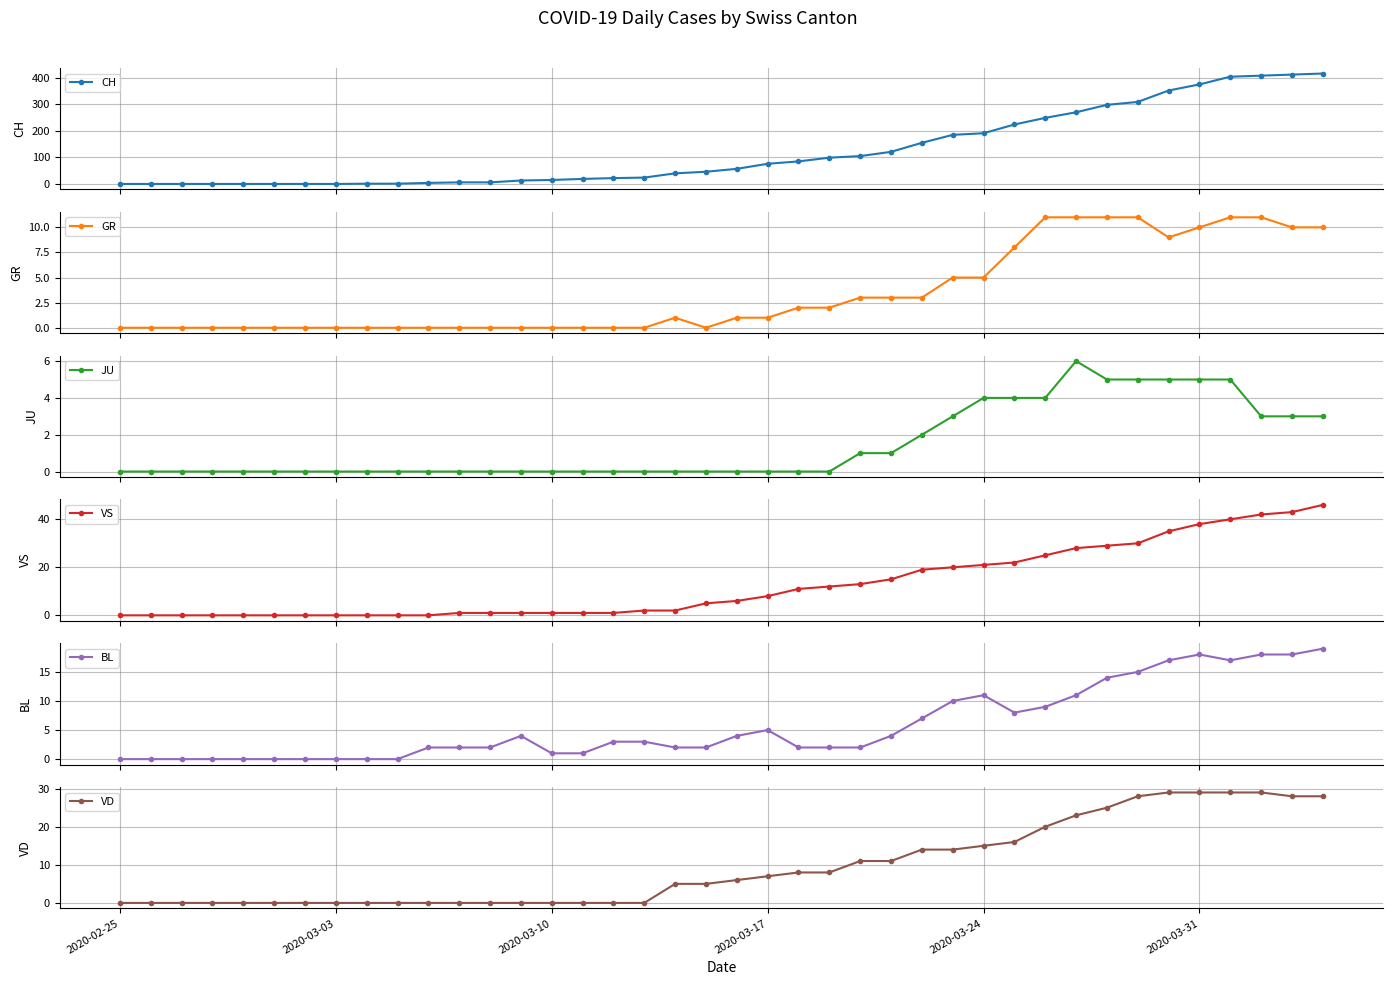

How many data points in CH are less than 57?

20